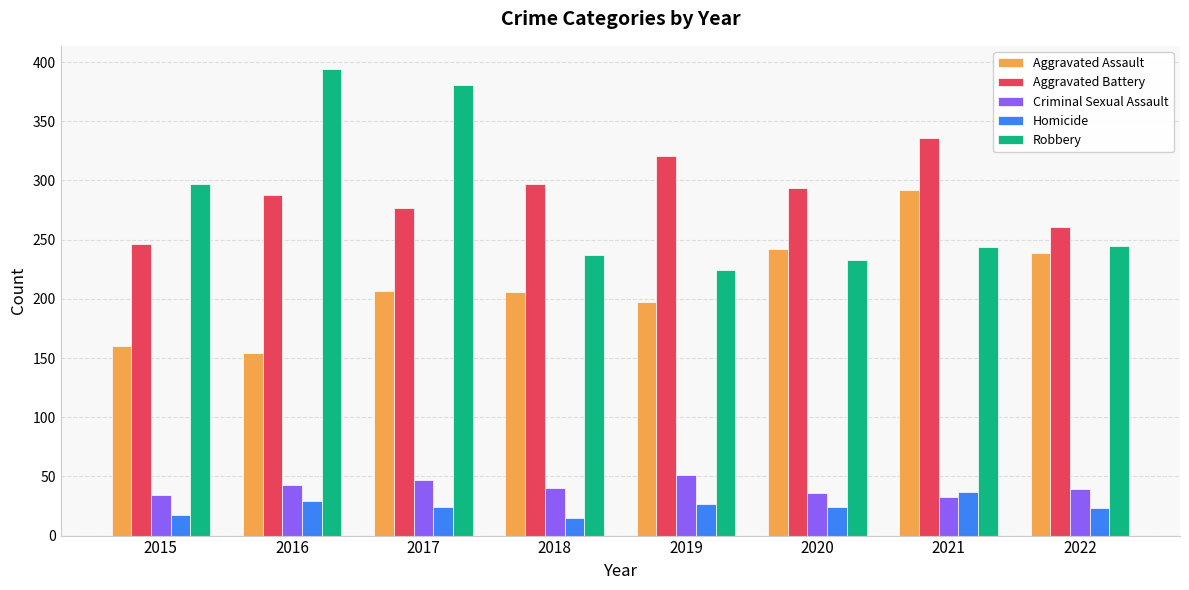

What is the greatest value displayed?

394